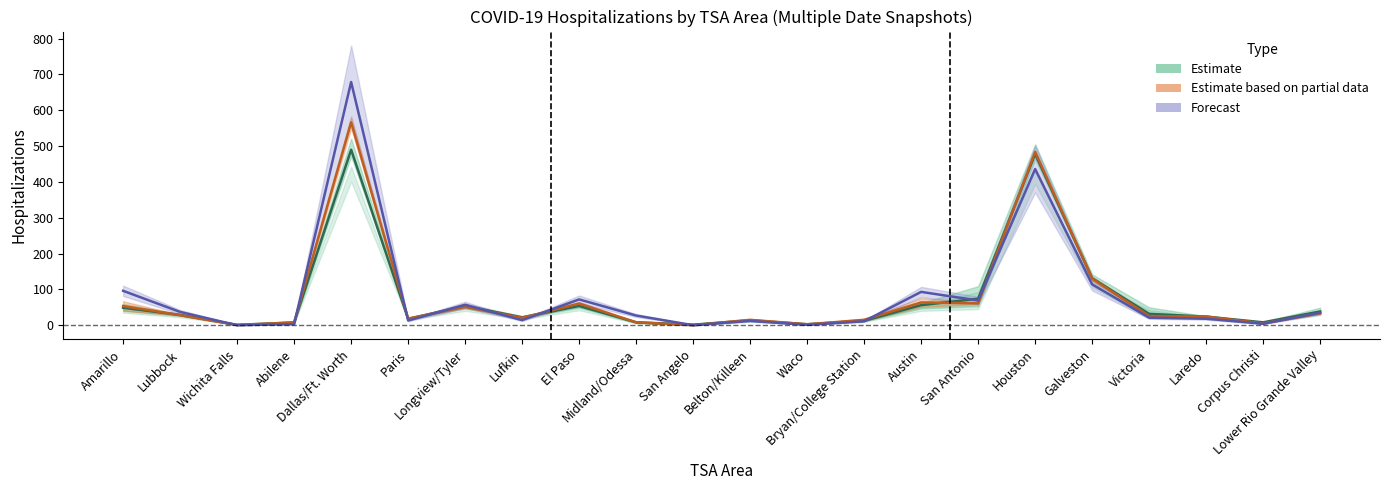

Which series has the largest total across all categories?

Forecast